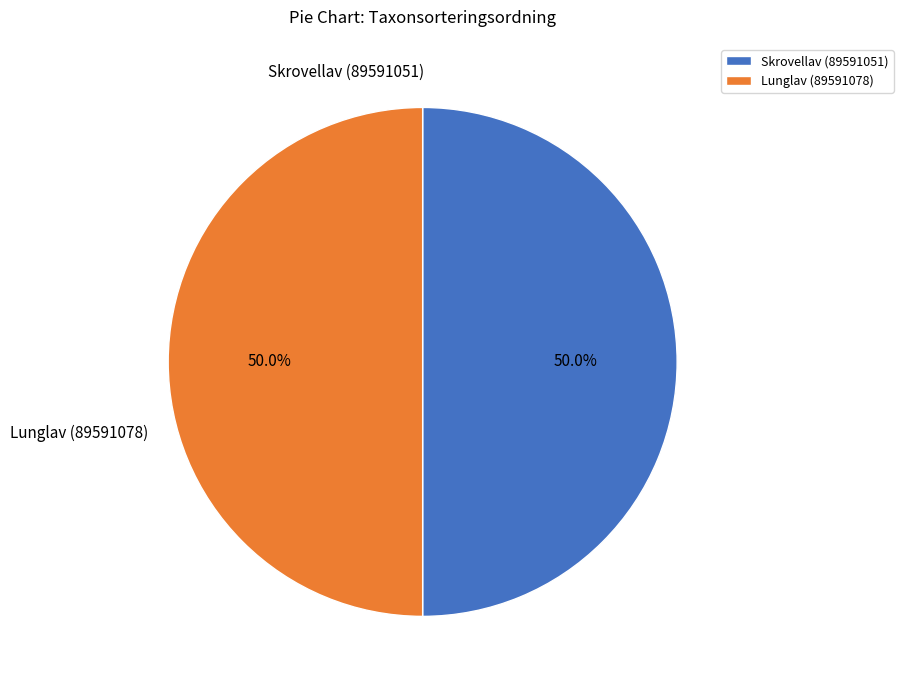

What is the ratio of the value at Lunglav (89591078) to the value at Skrovellav (89591051)?

1.0